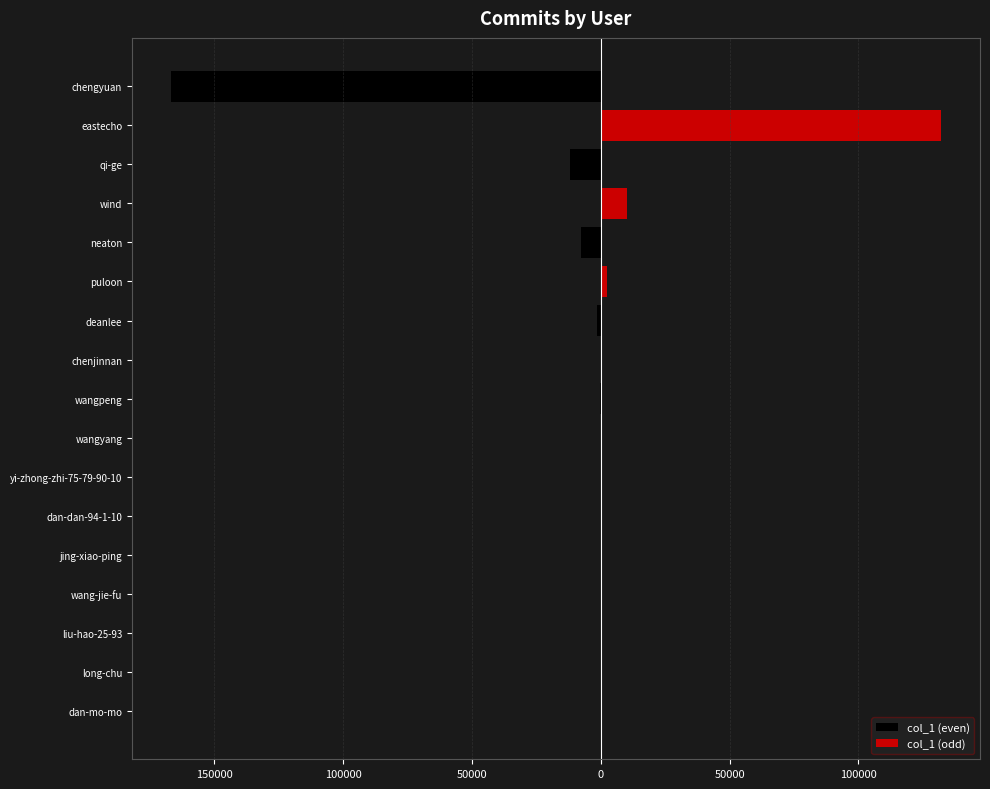

Which series changed the most between liu-hao-25-93 and puloon?

col_1 (odd)